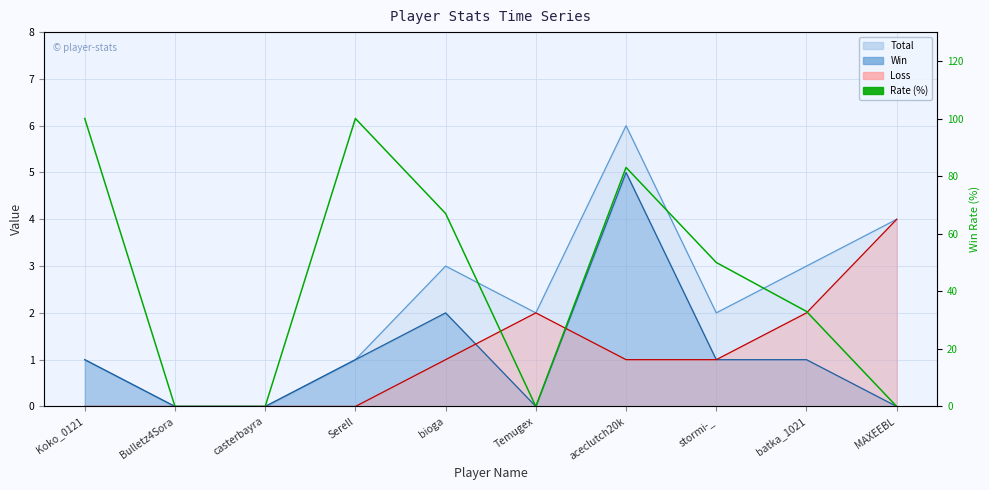

Reading left to right, transcribe all the data shown in this chart.

100	0	0	100	67	0	83	50	33	0